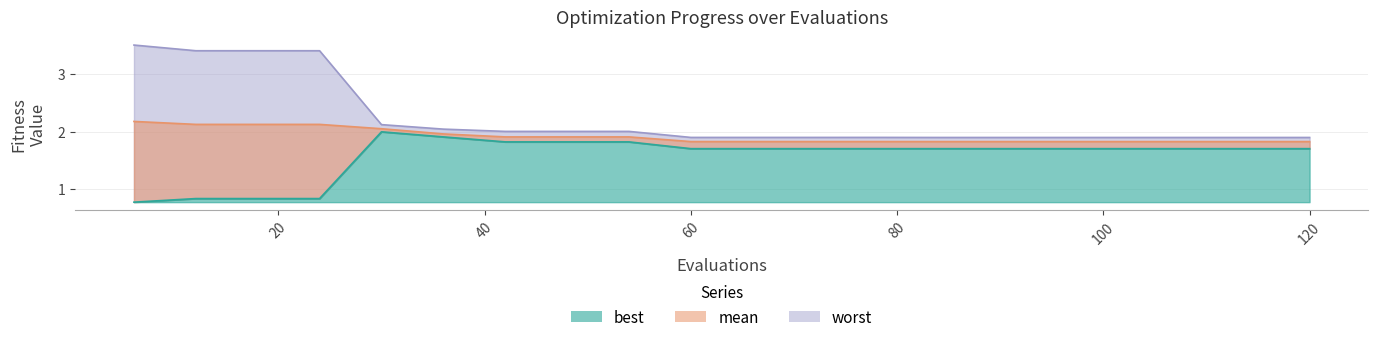

The value of best at 18 is 0.8. True or false?

True